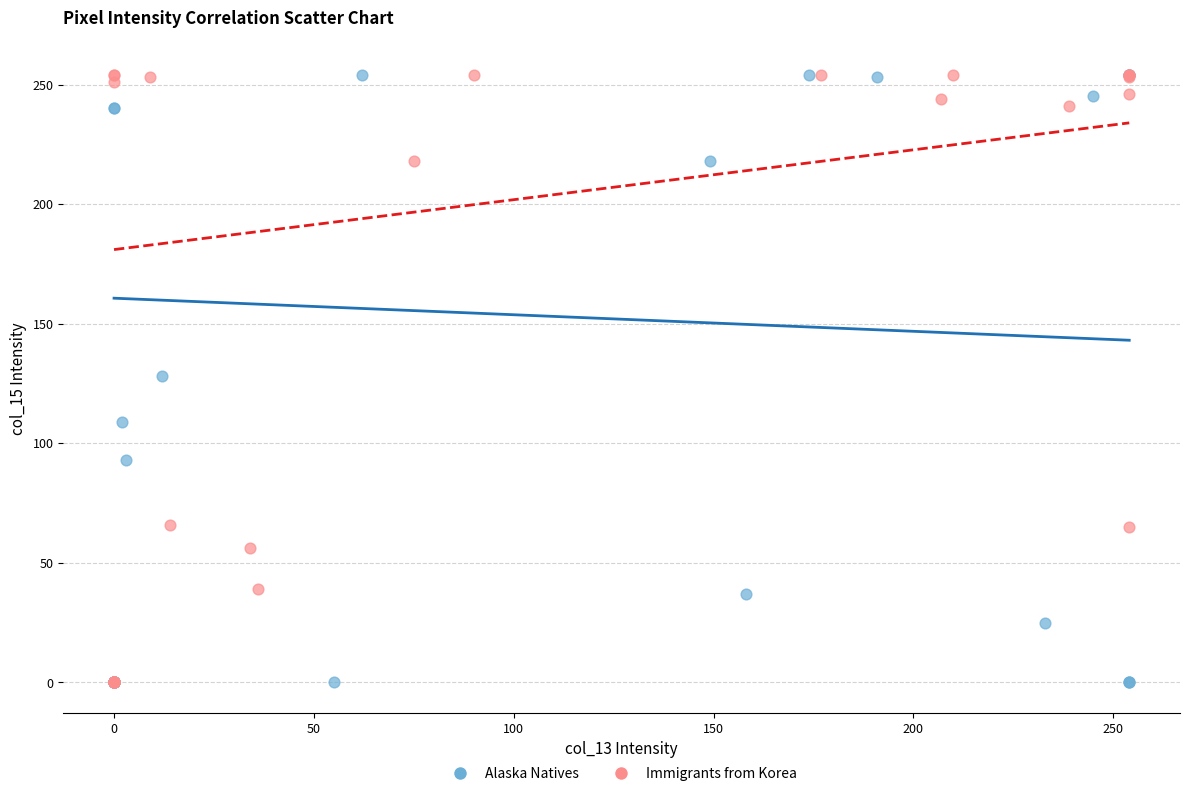

What are all the series names shown in the legend?

Alaska Natives, Immigrants from Korea